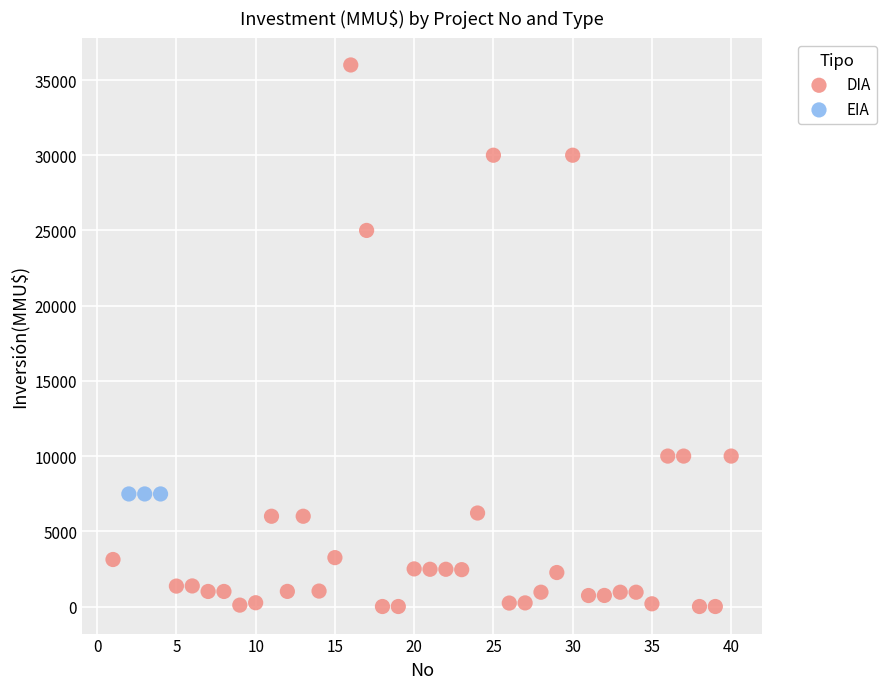

Which series contains the highest Y value?

DIA